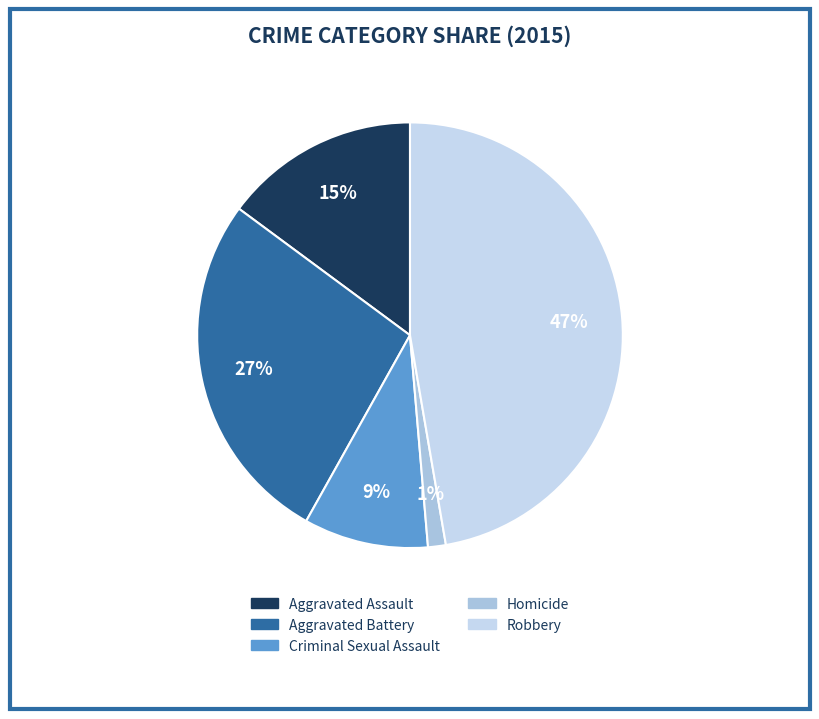

To the nearest percent, what is the combined percentage of Criminal Sexual Assault and Robbery?

57%